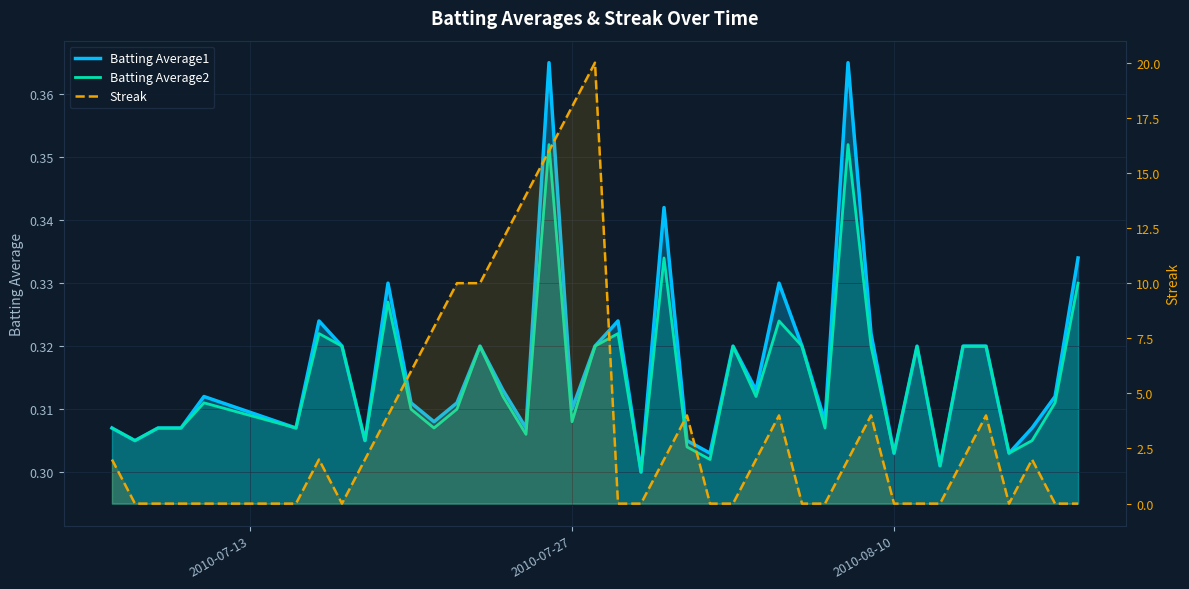

How many values in Streak are above zero?

22